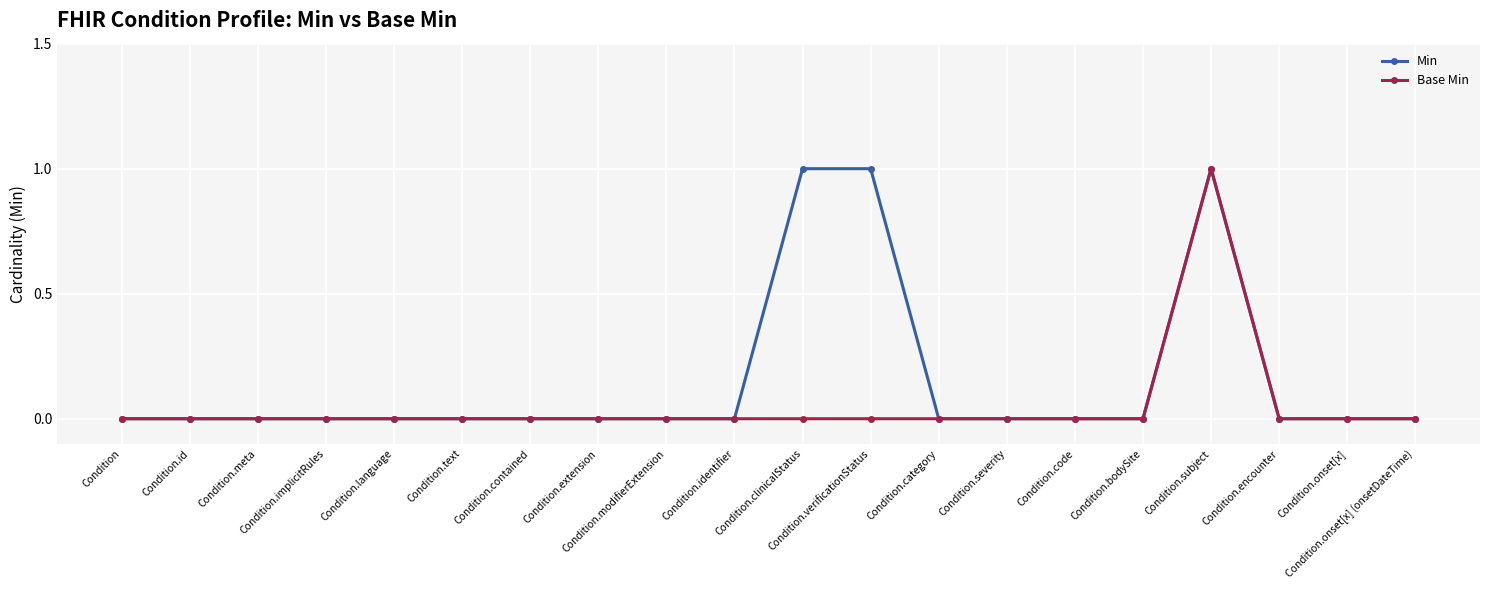

What is the sum of all Base Min values?

1